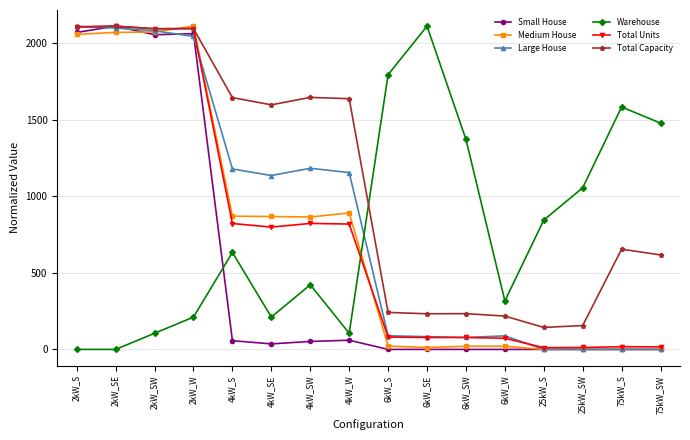

True or false: Total Capacity has more than 2 interior local peaks.

True